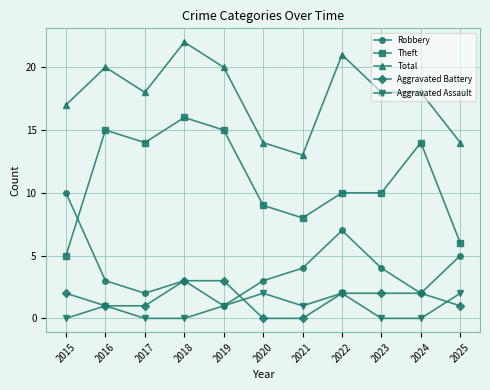

How many series are shown in this chart?

5